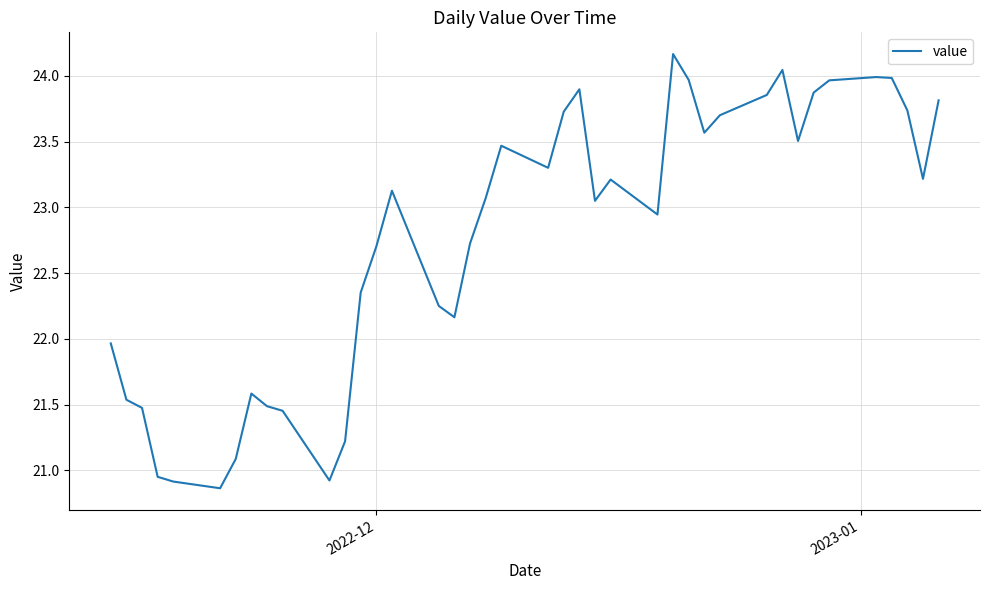

What is the difference between the maximum and minimum values?

3.3